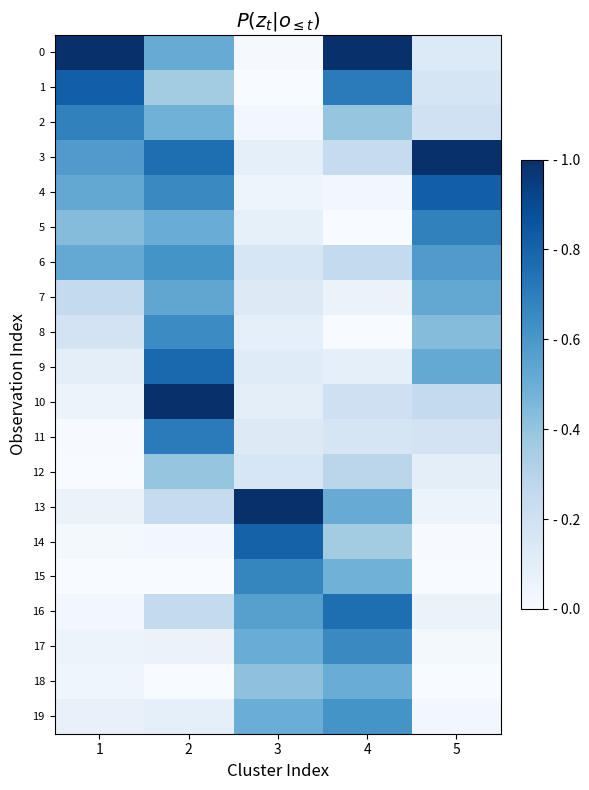

Reading left to right, what are all the values shown in this chart?

0: 1=1.0	2=0.5	3=0.0	4=1.0	5=0.1
1: 1=0.8	2=0.4	3=0.0	4=0.7	5=0.2
2: 1=0.7	2=0.5	3=0.0	4=0.4	5=0.2
3: 1=0.6	2=0.8	3=0.1	4=0.2	5=1.0
4: 1=0.5	2=0.7	3=0.1	4=0.0	5=0.8
5: 1=0.4	2=0.5	3=0.1	4=0.0	5=0.7
6: 1=0.5	2=0.6	3=0.2	4=0.3	5=0.6
7: 1=0.3	2=0.5	3=0.1	4=0.1	5=0.5
8: 1=0.2	2=0.6	3=0.1	4=0.0	5=0.4
9: 1=0.1	2=0.8	3=0.1	4=0.1	5=0.5
10: 1=0.1	2=1.0	3=0.1	4=0.2	5=0.3
11: 1=0.0	2=0.7	3=0.1	4=0.2	5=0.2
12: 1=0.0	2=0.4	3=0.2	4=0.3	5=0.1
13: 1=0.1	2=0.2	3=1.0	4=0.5	5=0.1
14: 1=0.0	2=0.0	3=0.8	4=0.4	5=0.0
15: 1=0.0	2=0.0	3=0.7	4=0.5	5=0.0
16: 1=0.0	2=0.3	3=0.6	4=0.8	5=0.1
17: 1=0.1	2=0.1	3=0.5	4=0.7	5=0.0
18: 1=0.0	2=0.0	3=0.4	4=0.5	5=0.0
19: 1=0.1	2=0.1	3=0.5	4=0.6	5=0.0